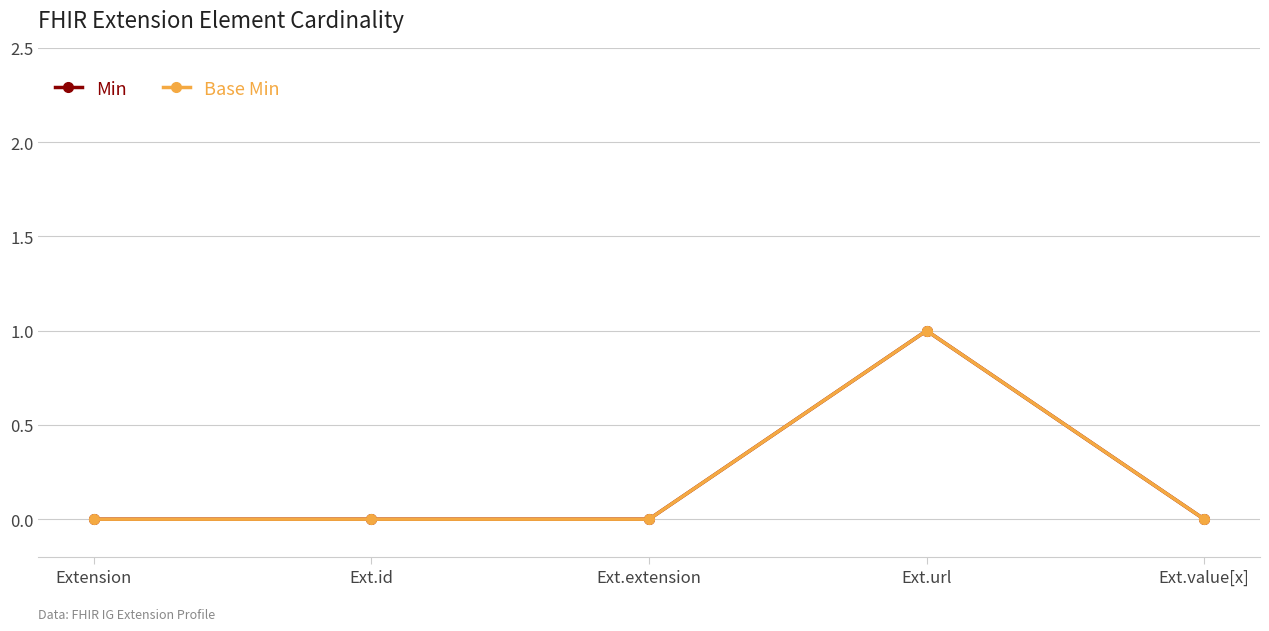

Between Ext.value[x] and Ext.extension, which is larger?

Ext.value[x]